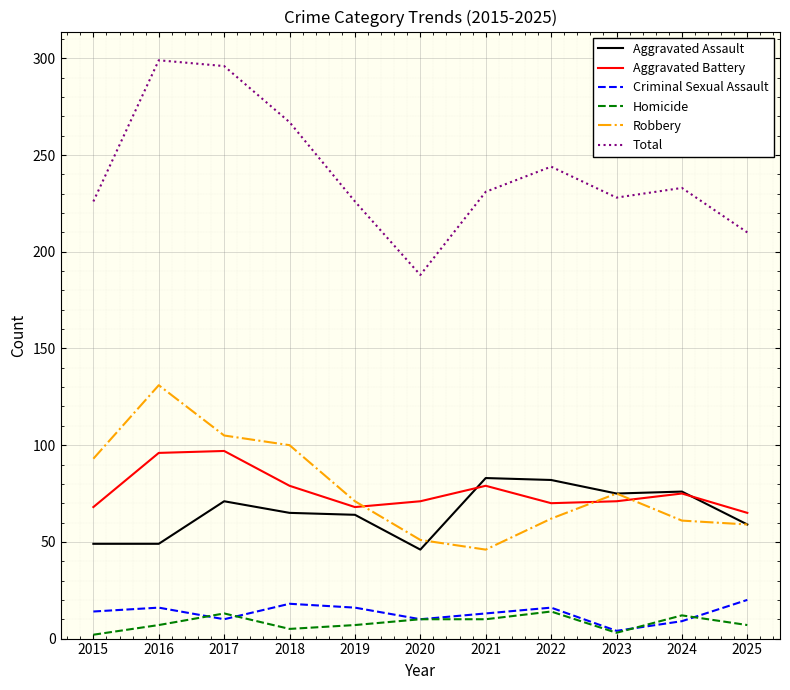

What is the highest value of the Aggravated Battery series?

97